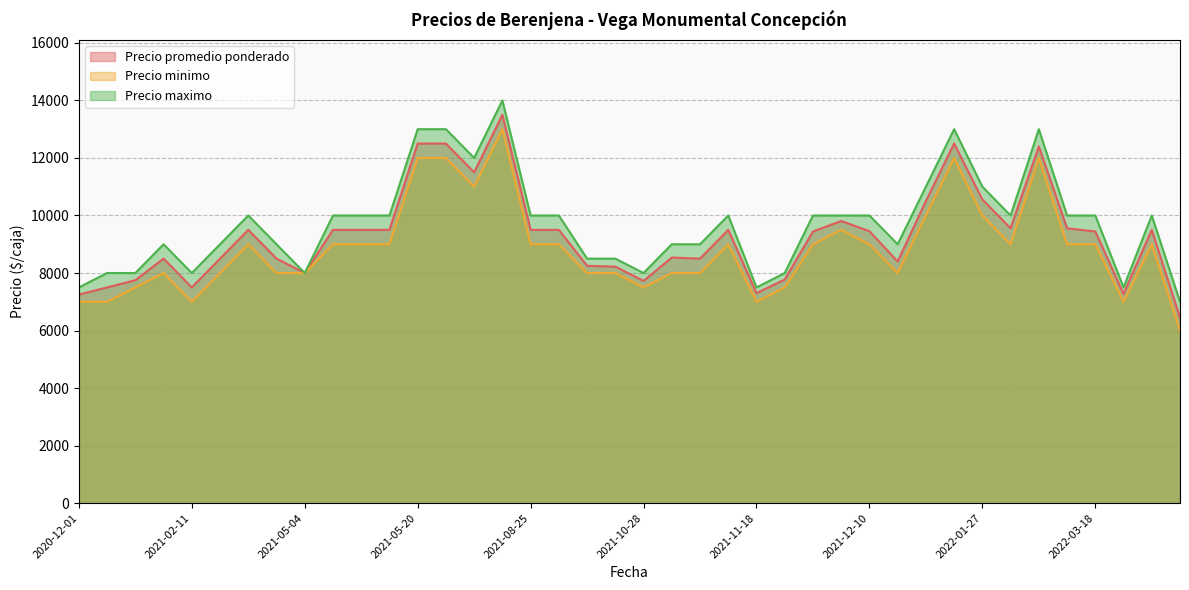

What is the maximum value for Precio minimo?

13000